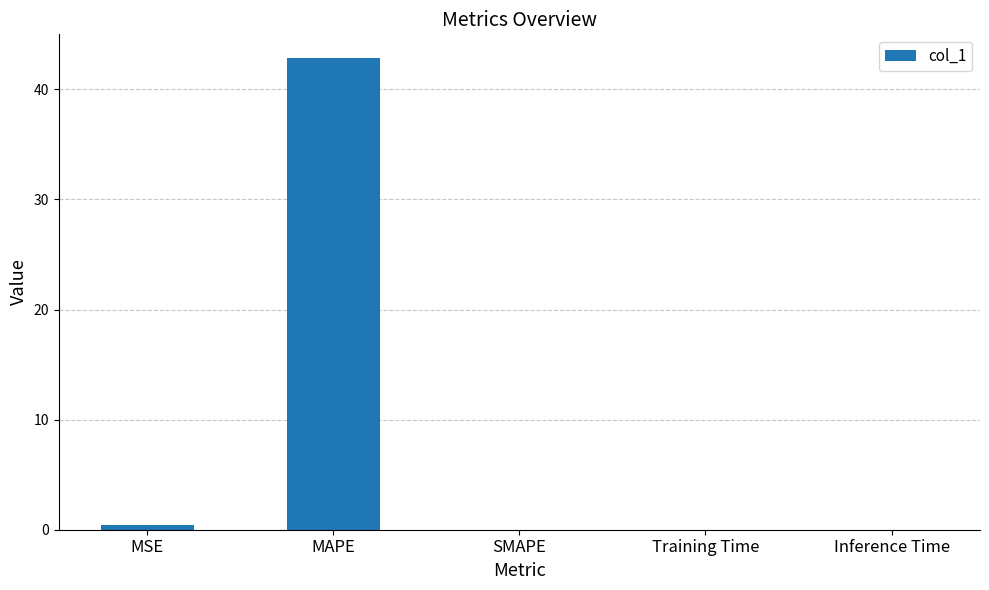

What is the maximum value shown in the chart?

42.9